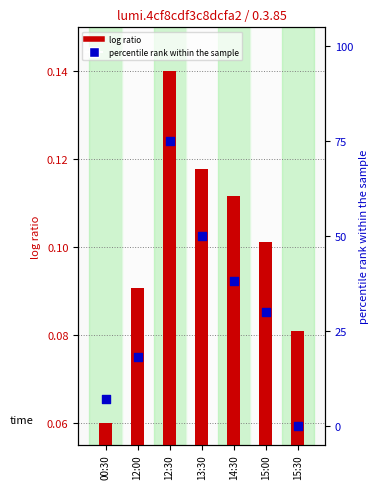

Which series reaches the minimum Y coordinate?

percentile rank within the sample